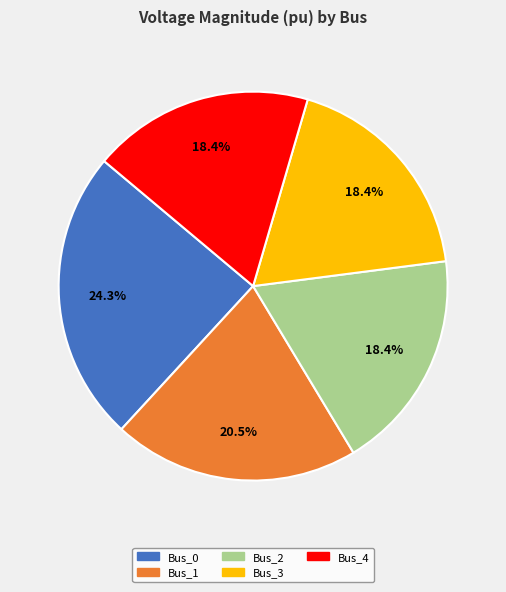

Is it true that Bus_3 is 18% of the pie?

True